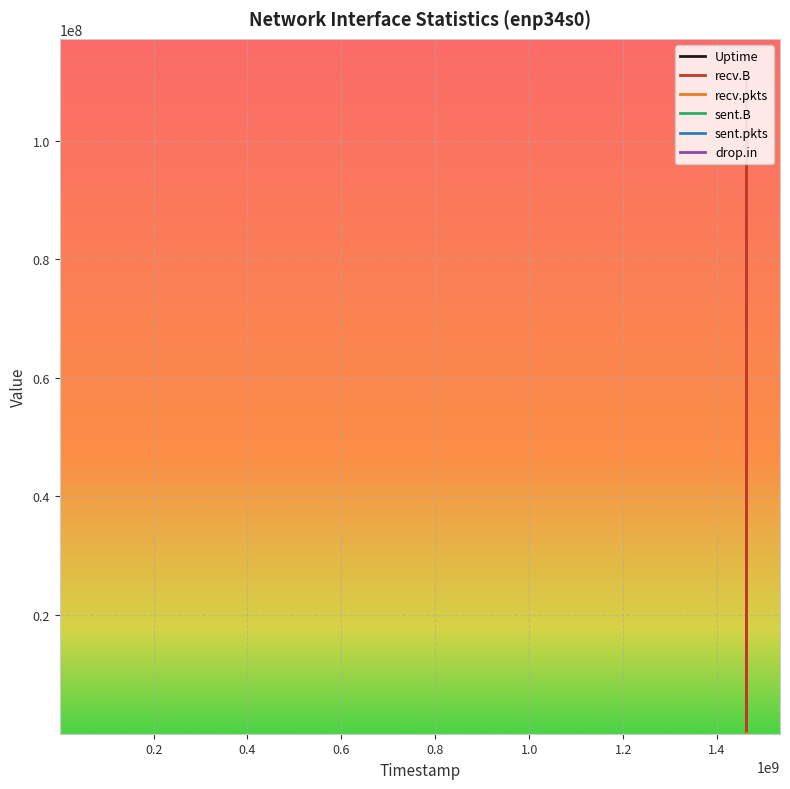

What is the greatest value displayed?

111564780